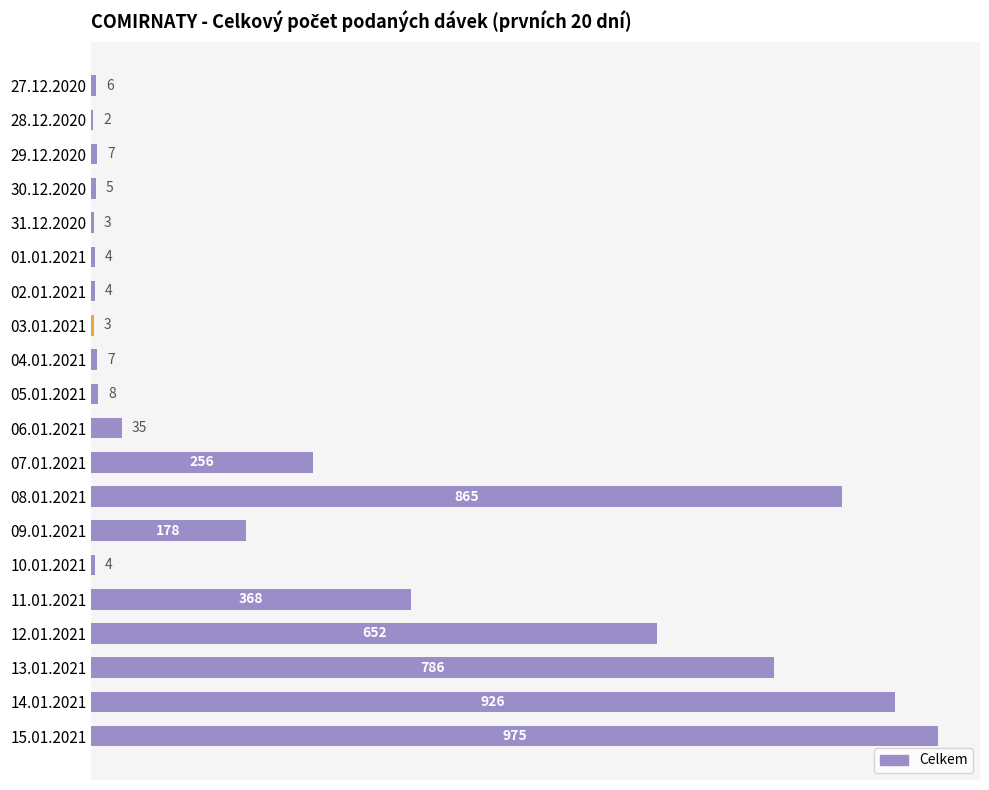

At which label is the value closest to 488?

11.01.2021